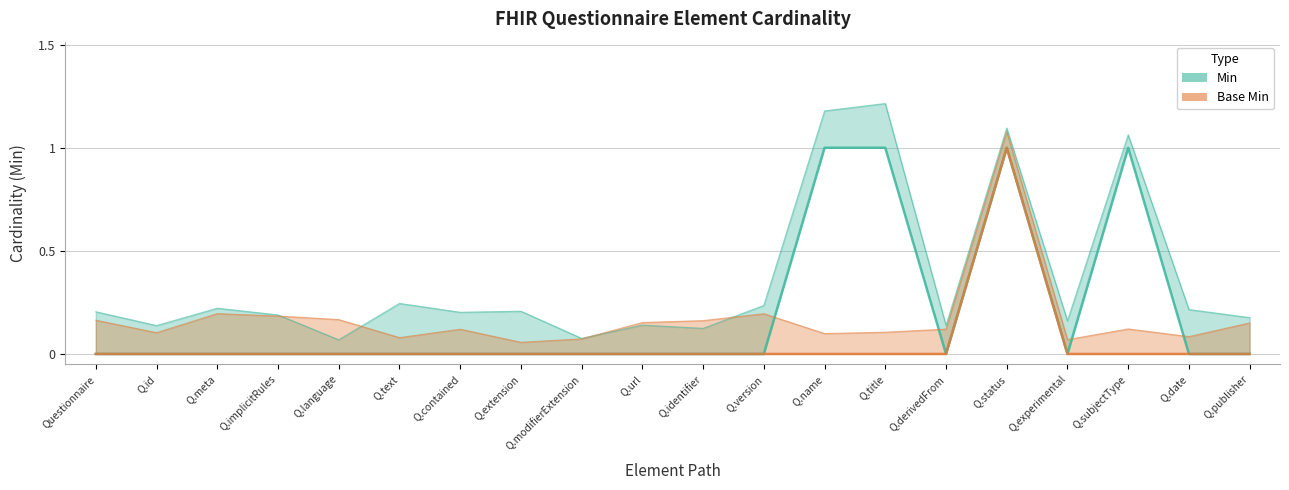

What is the spread (max minus min) of values at Q.subjectType?

1